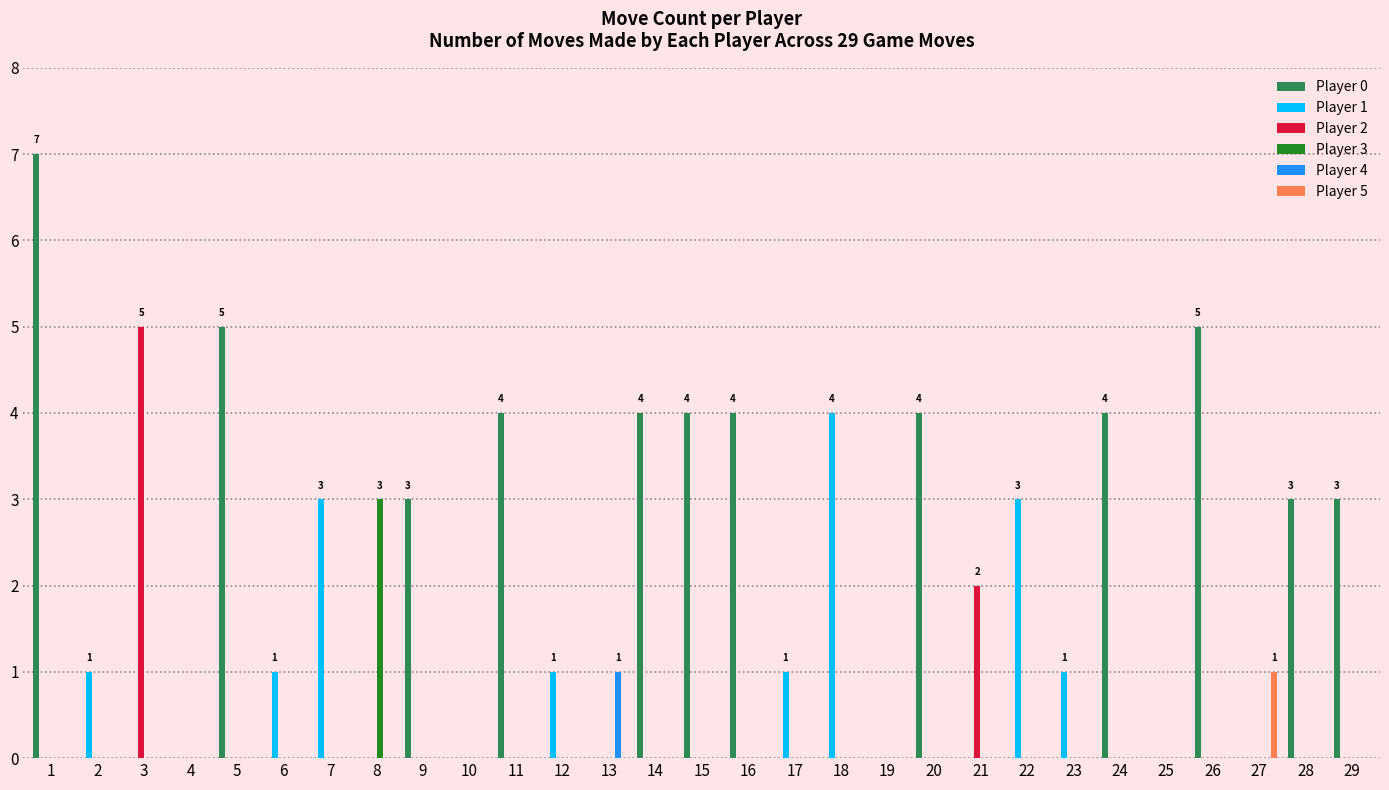

What is the total value across all series at 8?

3